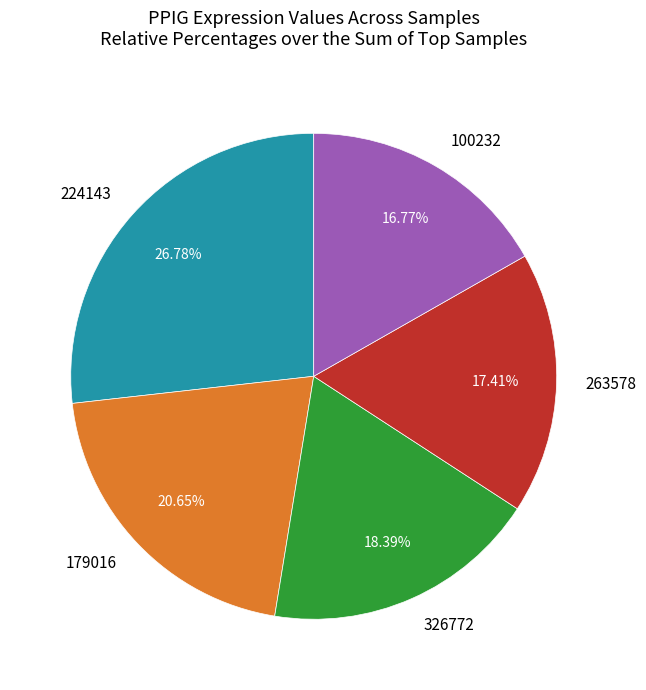

Between 224143 and 326772, which is larger?

224143